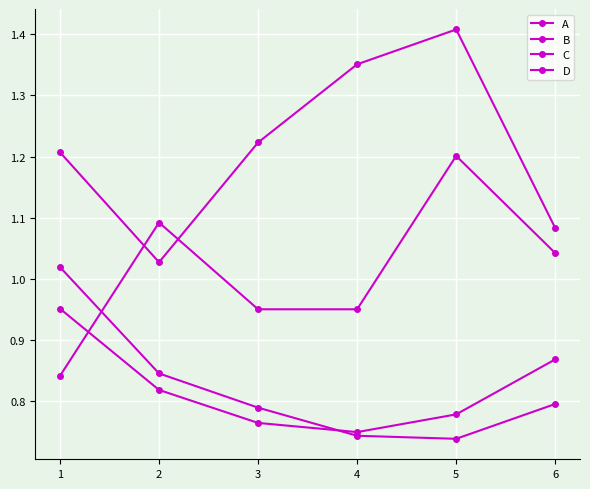

List the labels in order of C value, largest first.

5, 4, 3, 1, 6, 2